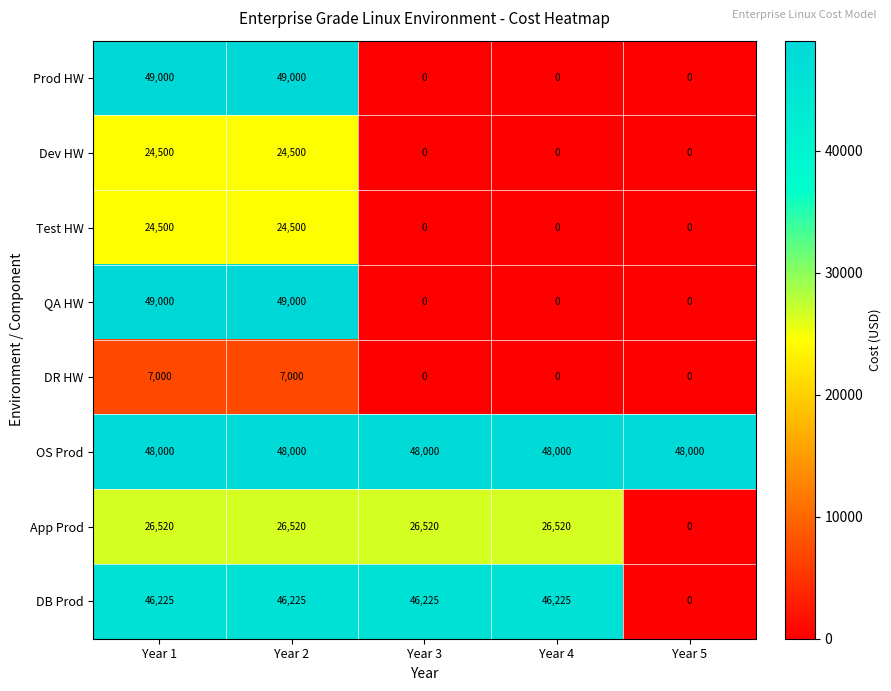

The DB Prod series shows 0 at Year 5. True or false?

True